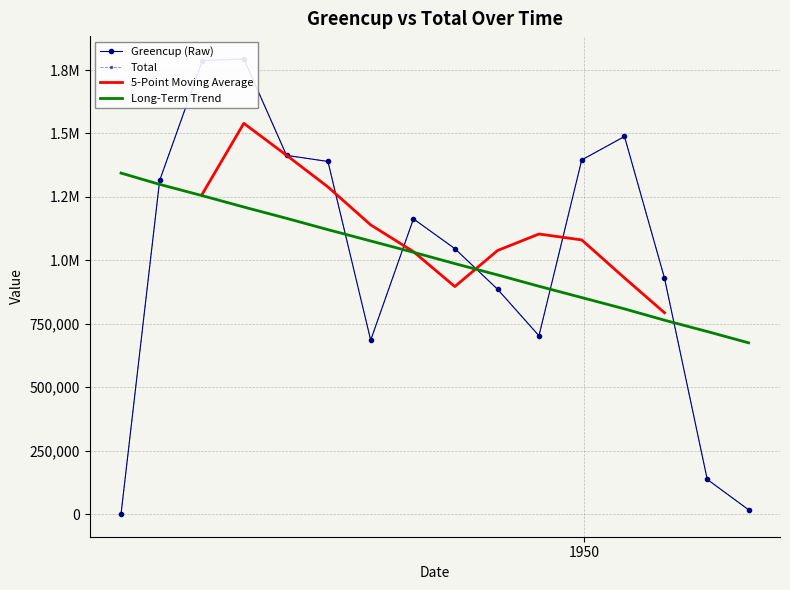

Is the value of Long-Term Trend at 13 greater than the value of 5-Point Moving Average at 9?

No